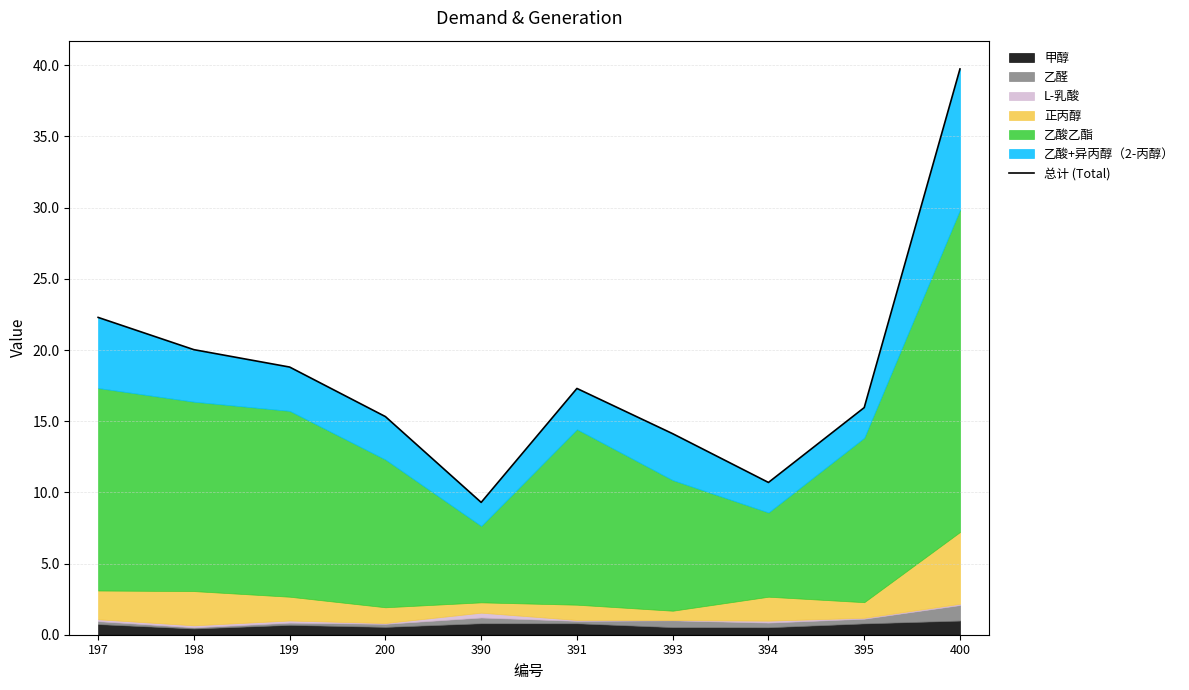

What is the ratio of the value at 197 to the value at 391?

1.3